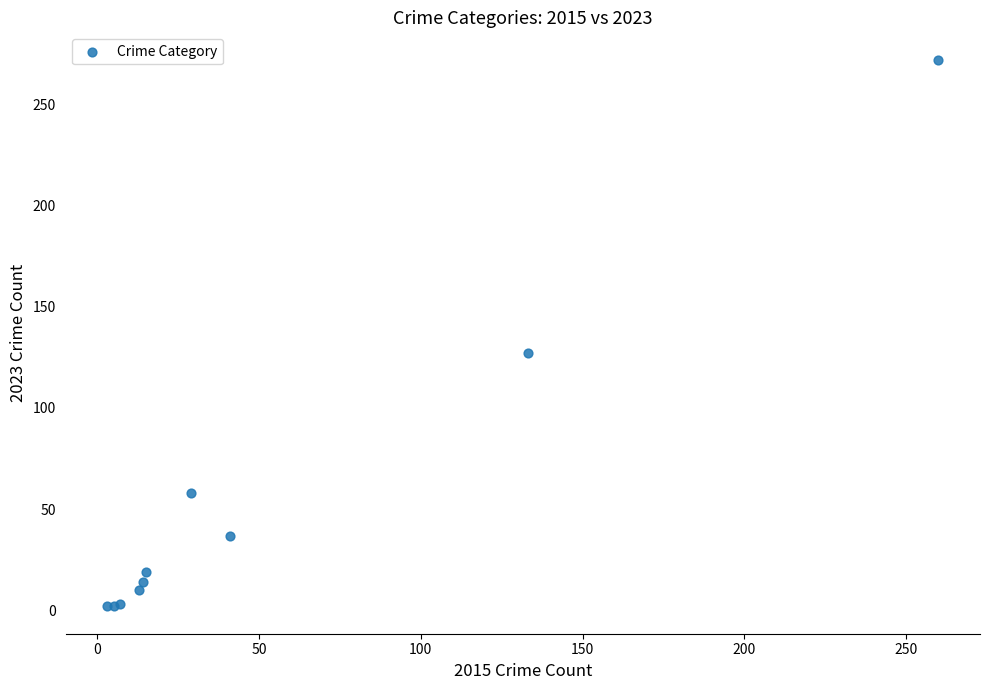

What Y value in the scatter plot is closest to 137?

127